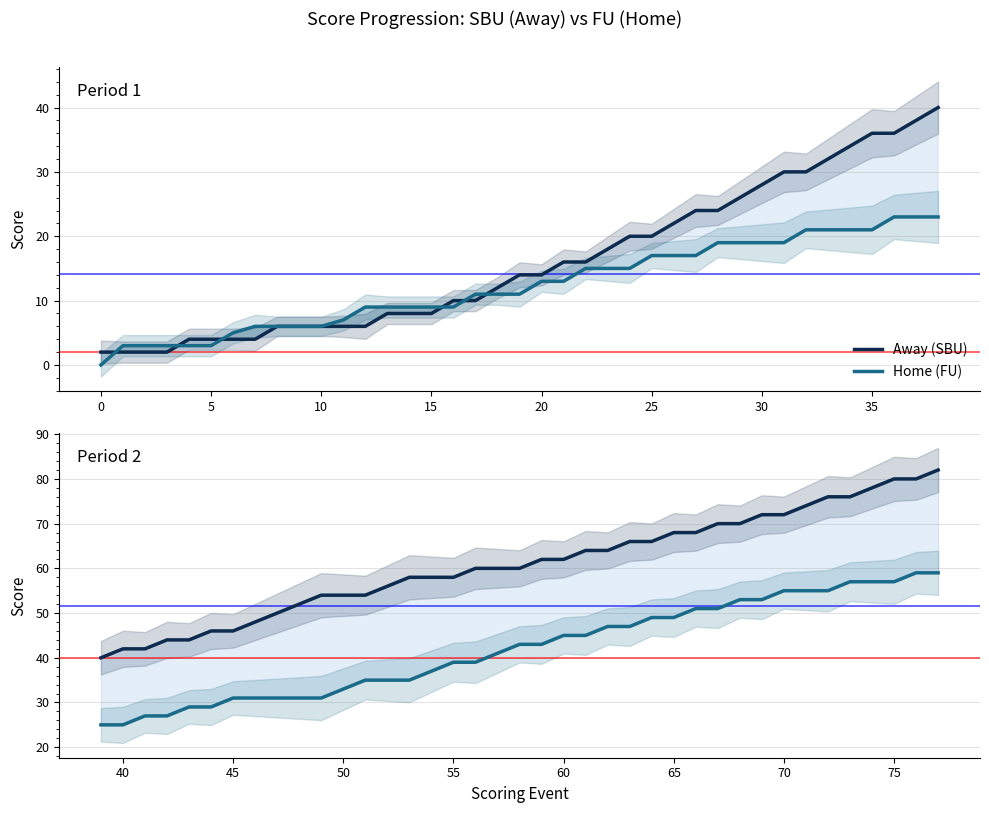

How many lines are shown in the chart?

2